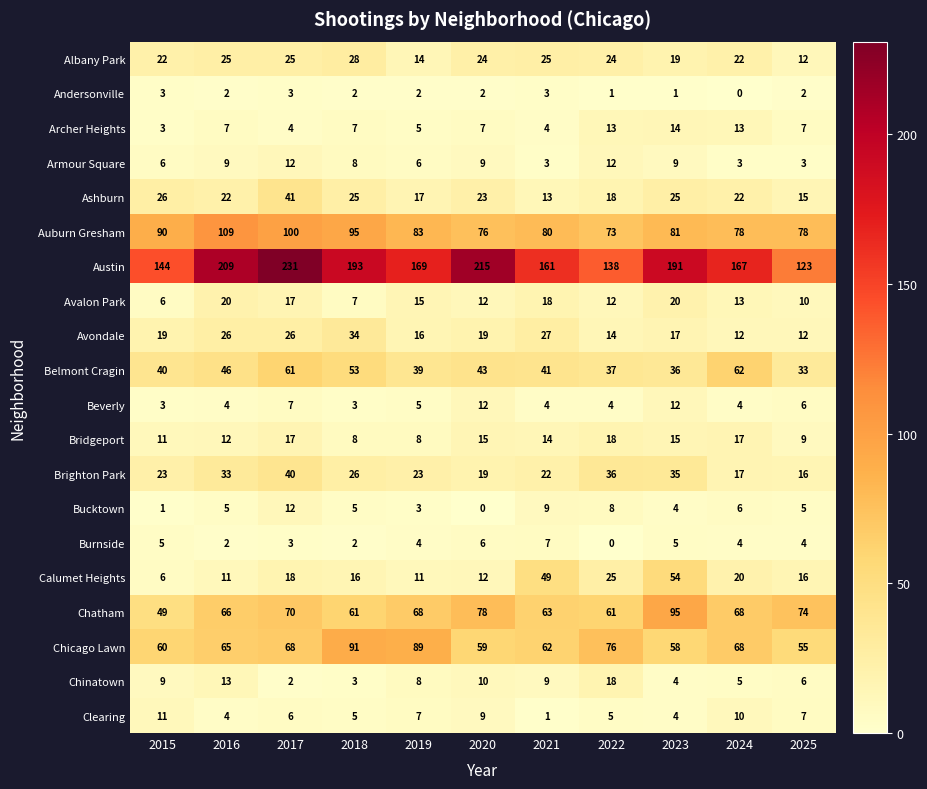

At how many categories does at least one series exceed 182?

5